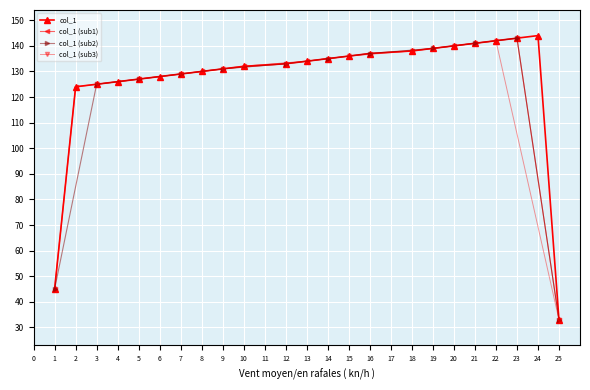

Is it true that the value at 9 is 215?

False